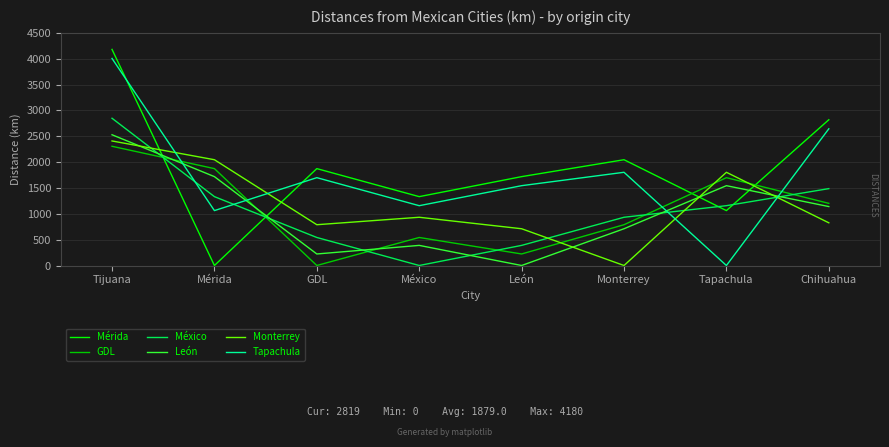

What is the difference between the highest and lowest values at GDL?

1874